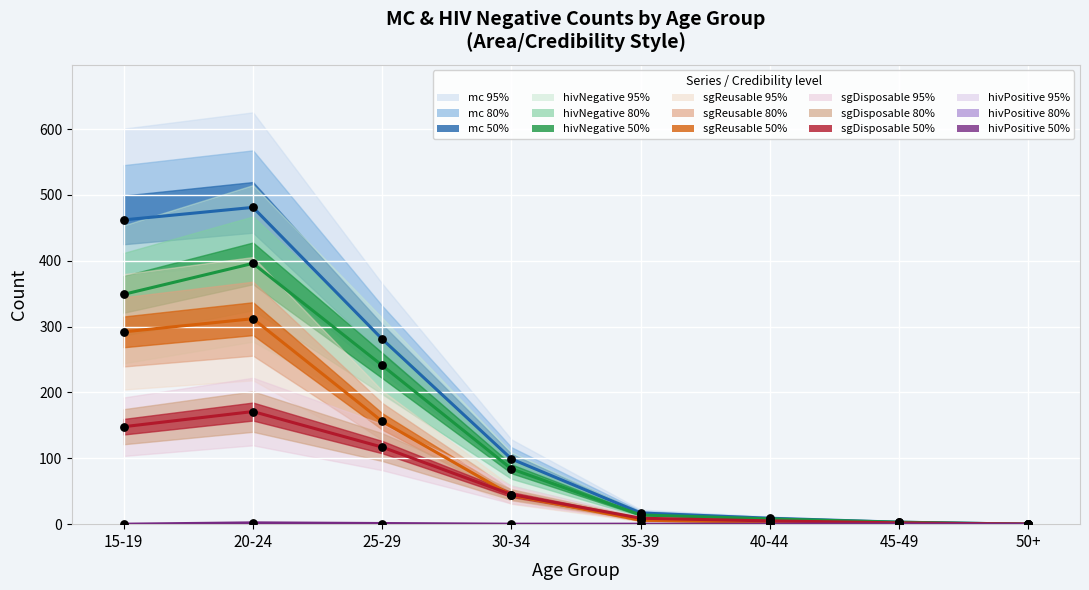

At how many categories does at least one series exceed 4?

6